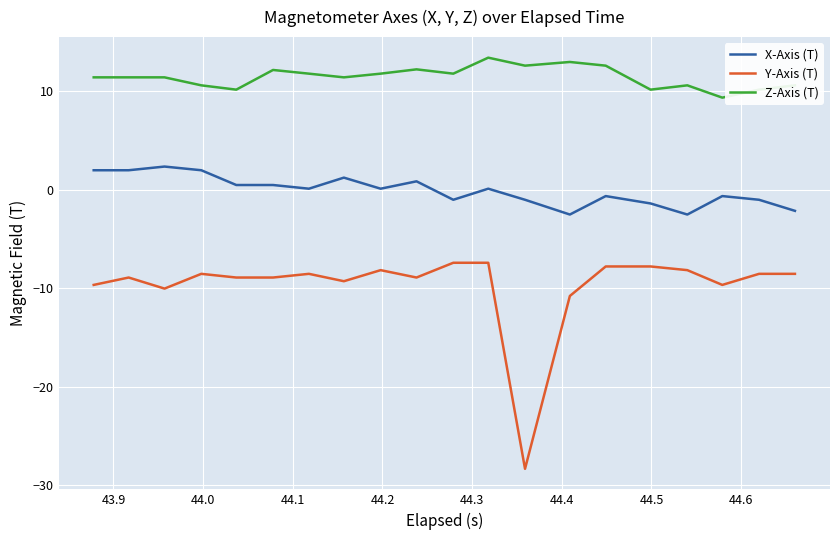

Which series has the widest spread of values?

Y-Axis (T)